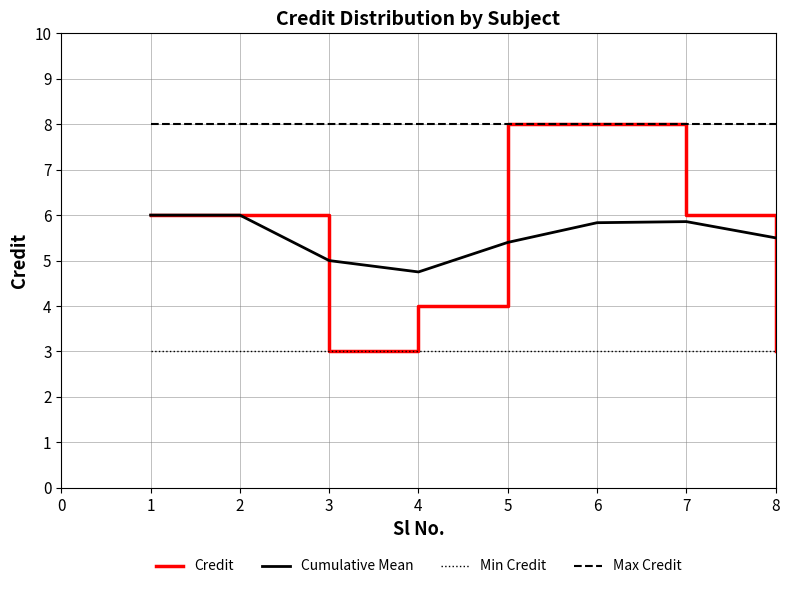

What is the minimum value for Cumulative Mean?

4.8